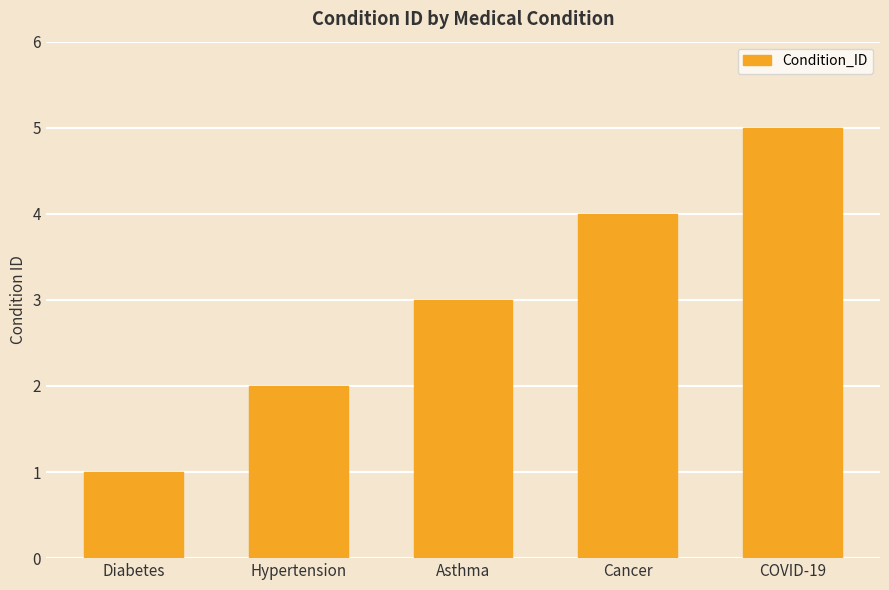

Read the value at Asthma.

3